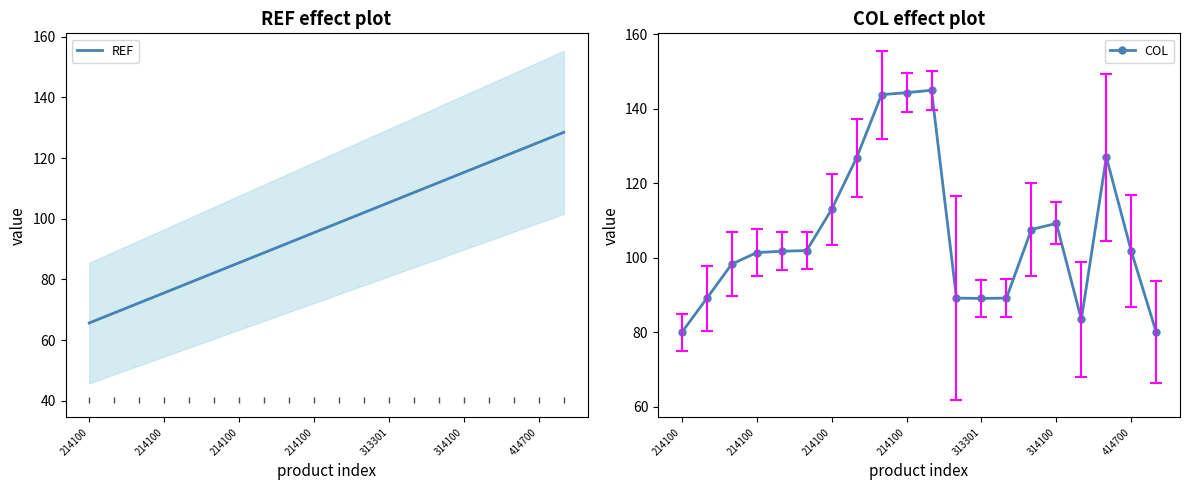

What is the value of the REF point at the 7th from the left?

85.5